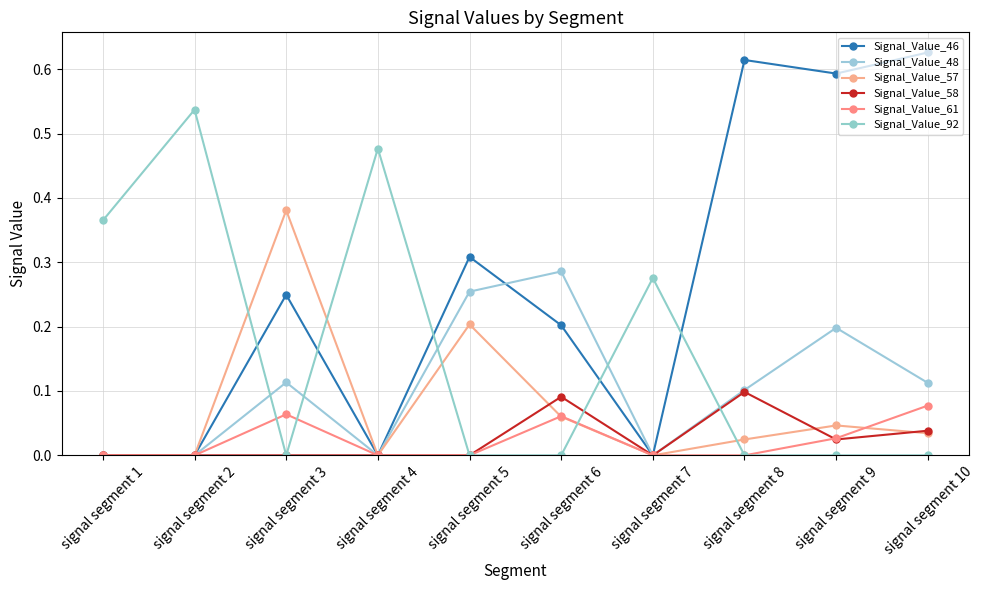

What is the average value of the Signal_Value_92 series?

0.2